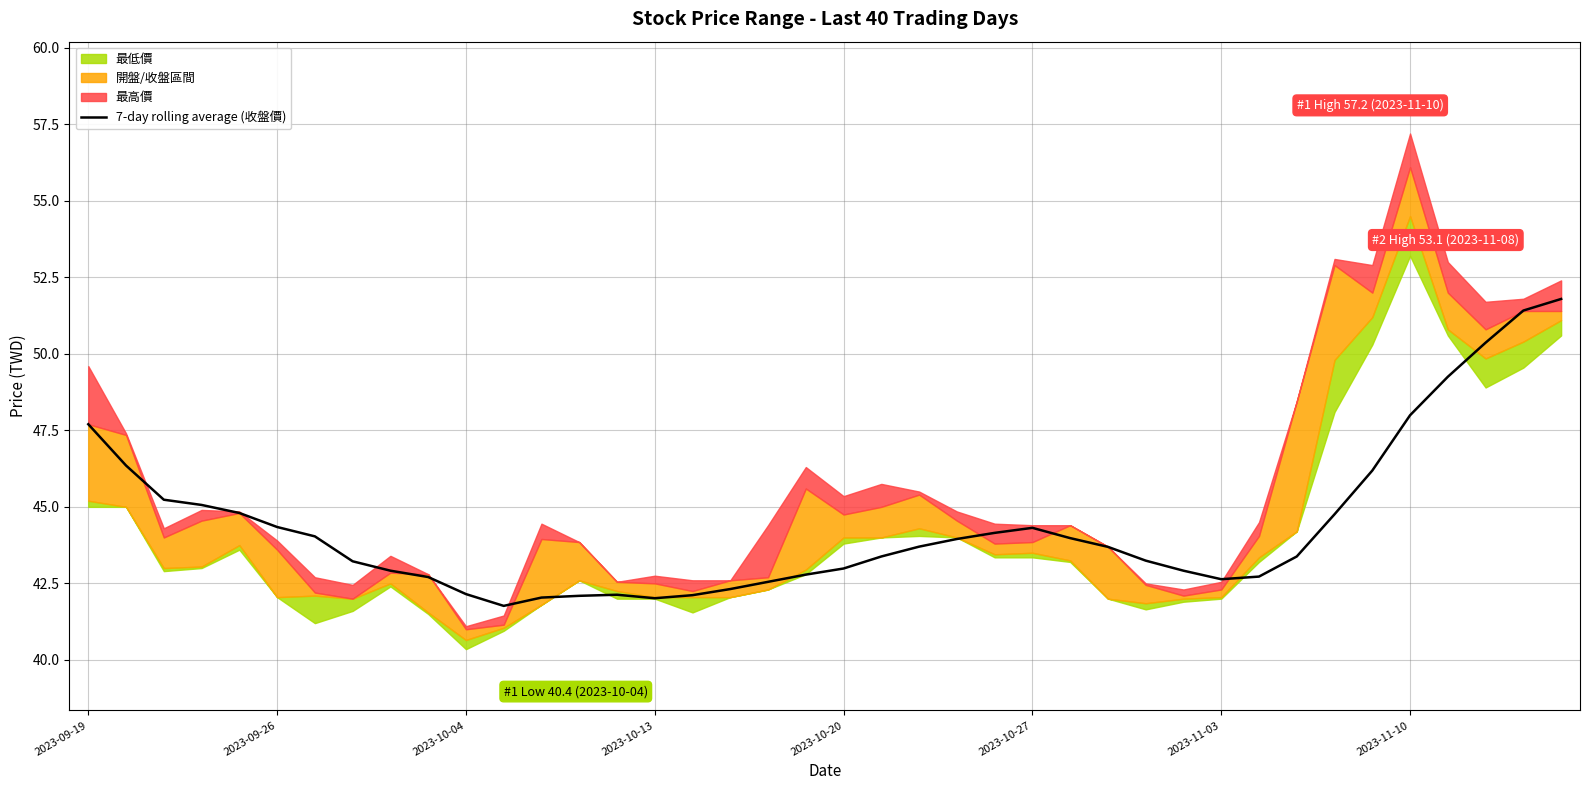

What is the sum of all values?

1775.1